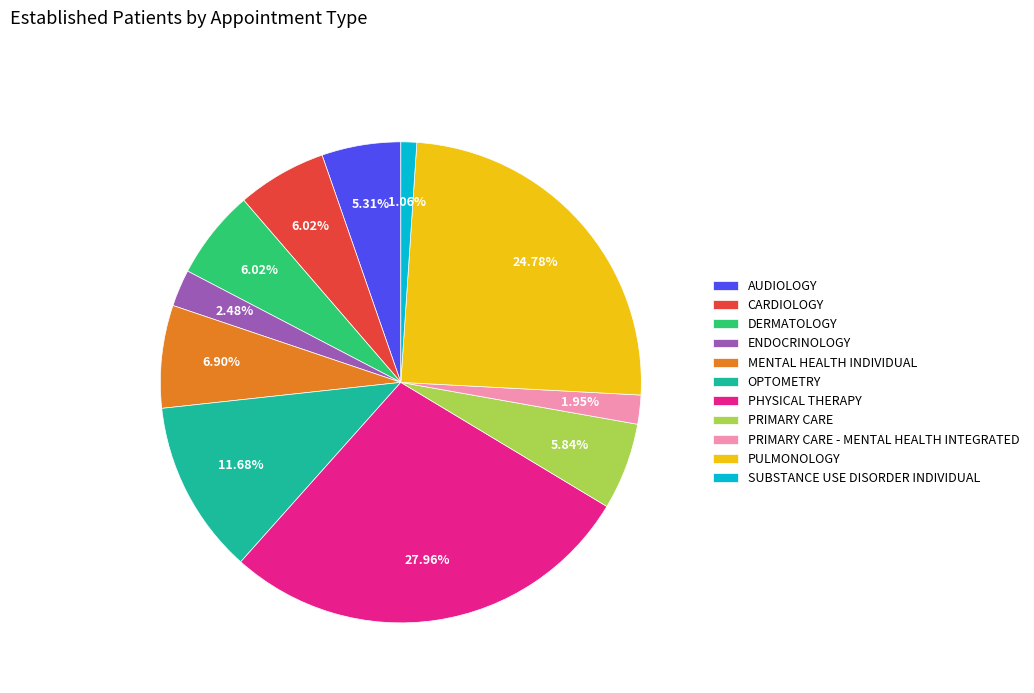

To the nearest percent, what is the difference between the largest and smallest slice percentages?

27%